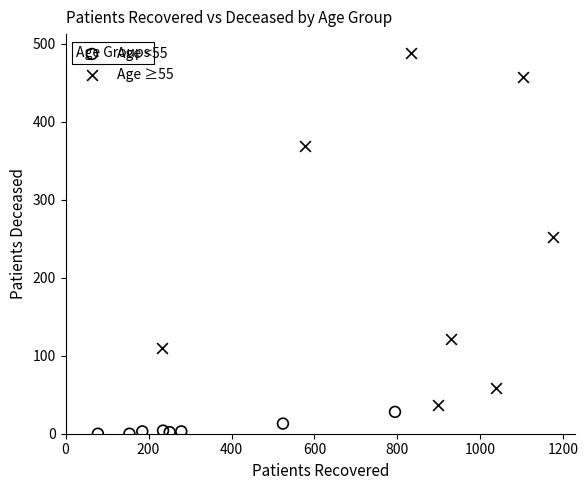

What are all the series names shown in the legend?

Age <55, Age ≥55